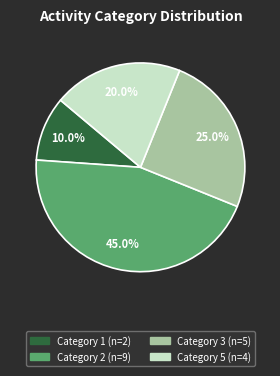

Is there any slice that represents more than half of the pie?

No